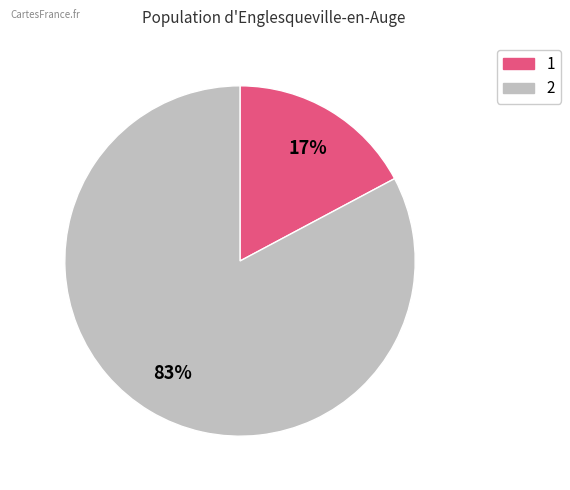

Which category has the biggest portion of the pie?

2